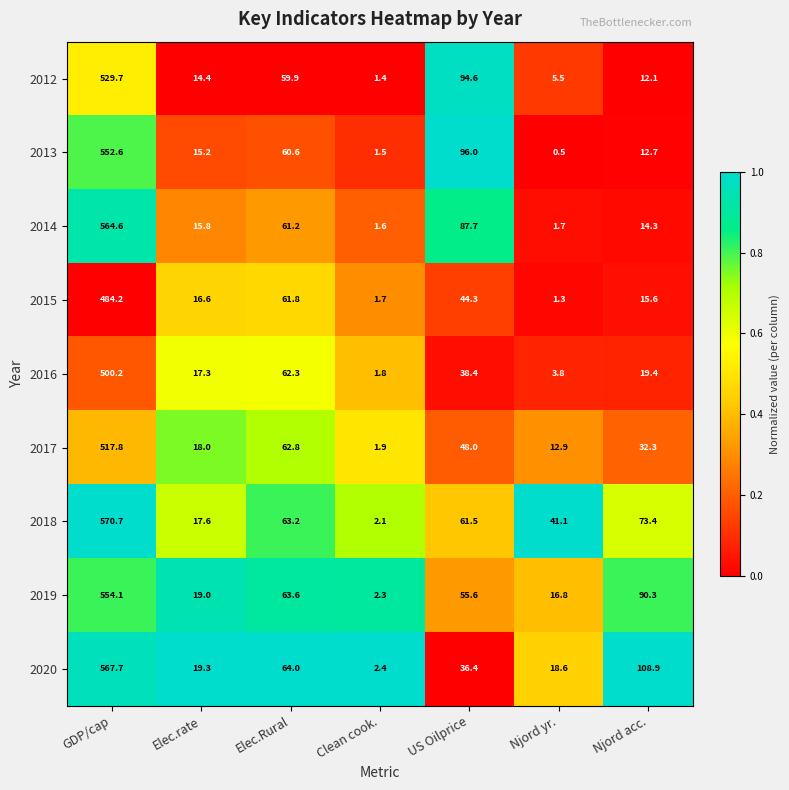

What is the sum of all 2014 values?

746.9